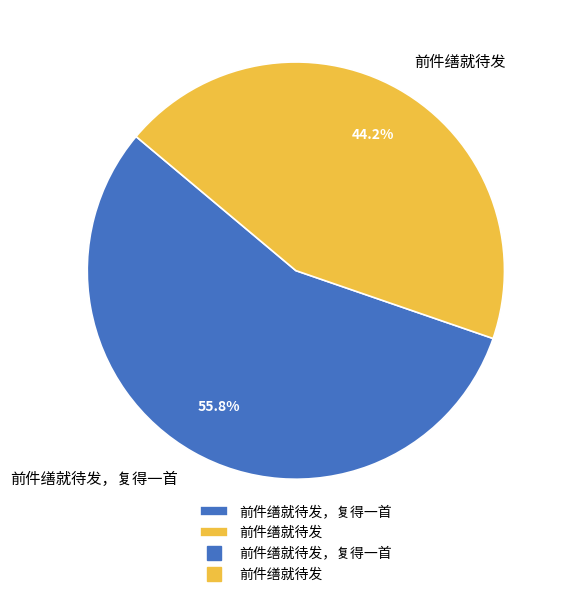

Do 前件缮就待发 and 前件缮就待发，复得一首 together represent more than half of the pie?

Yes